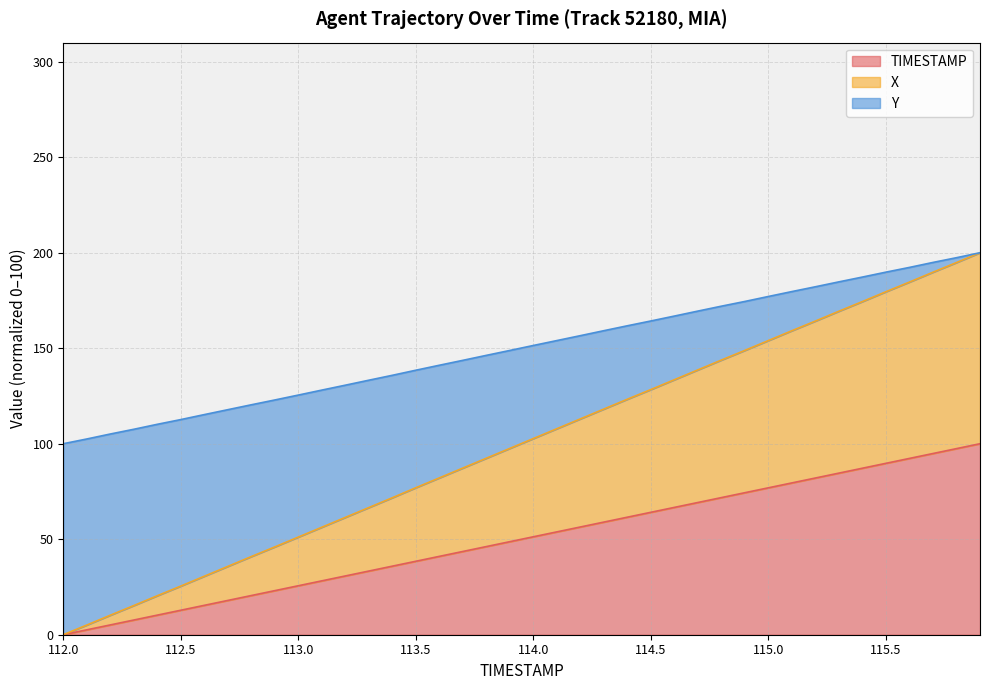

What is the maximum value for TIMESTAMP?

100.0